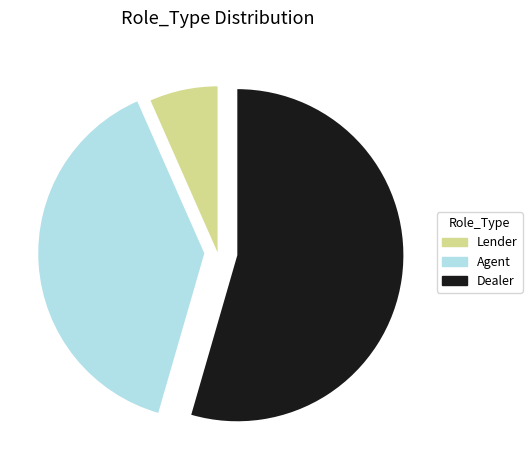

Which has a higher value, Agent or Lender?

Agent